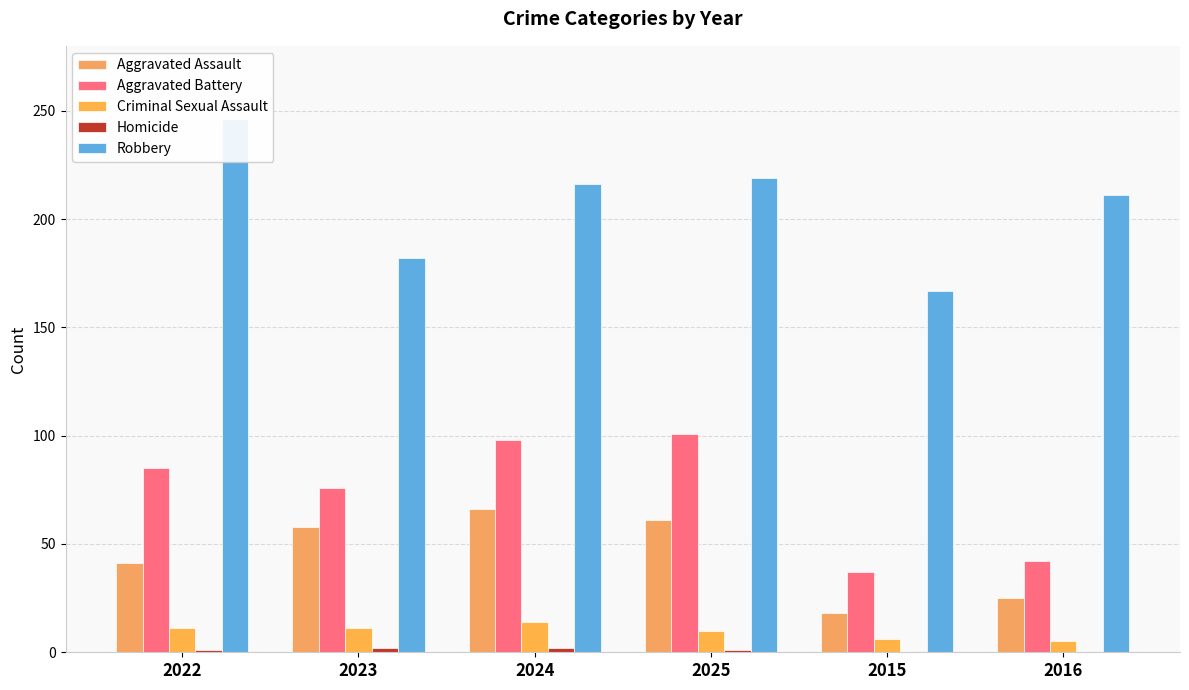

Reading left to right, transcribe all the data shown in this chart.

Aggravated Assault: 2022=41	2023=58	2024=66	2025=61	2015=18	2016=25
Aggravated Battery: 2022=85	2023=76	2024=98	2025=101	2015=37	2016=42
Criminal Sexual Assault: 2022=11	2023=11	2024=14	2025=10	2015=6	2016=5
Homicide: 2022=1	2023=2	2024=2	2025=1	2015=0	2016=0
Robbery: 2022=246	2023=182	2024=216	2025=219	2015=167	2016=211